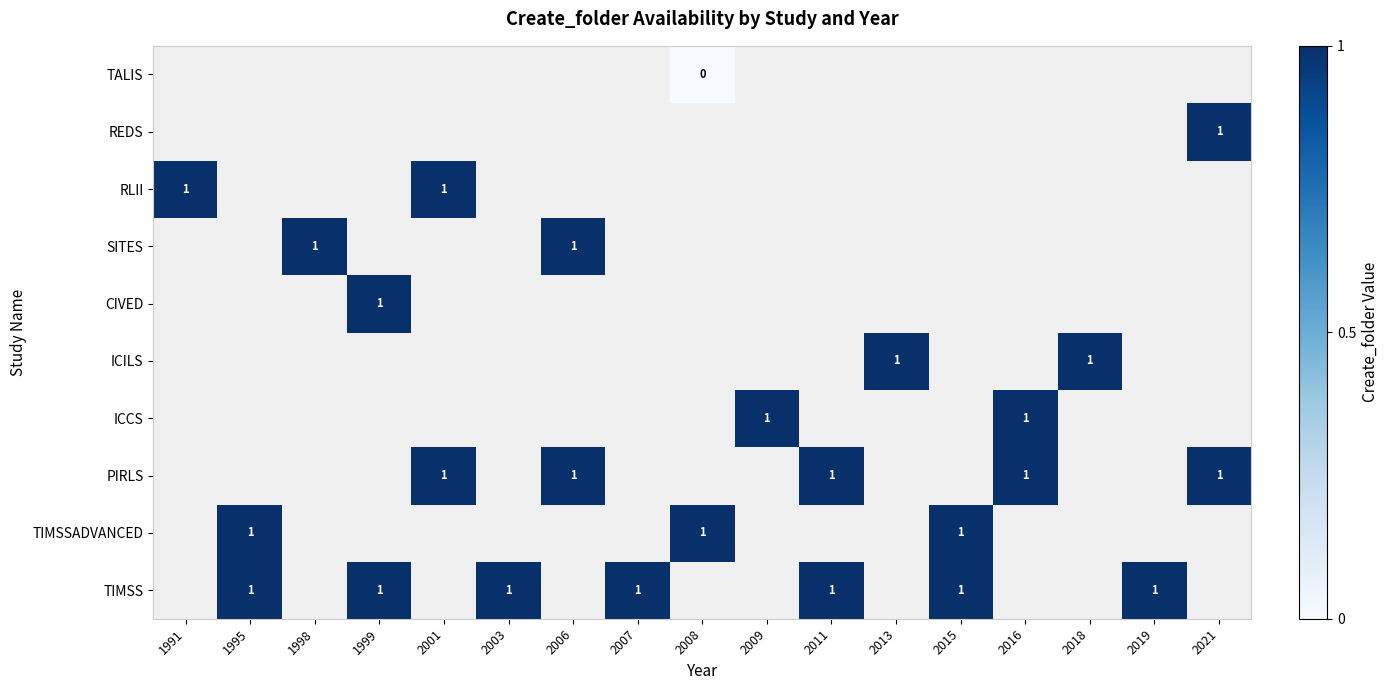

The PIRLS series shows 2 at 2021. True or false?

False